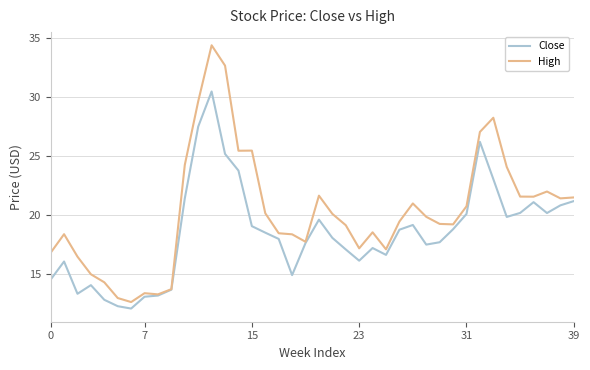

How many distinct data groups are displayed?

2